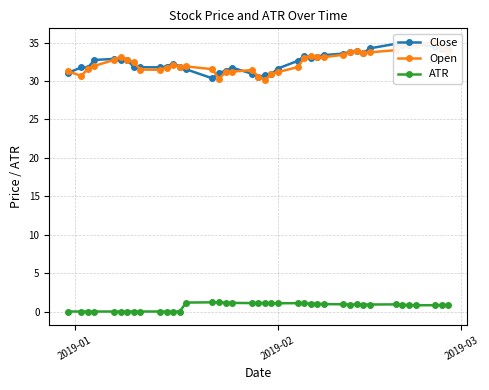

What is the difference between the maximum and minimum values in the Open series?

5.0